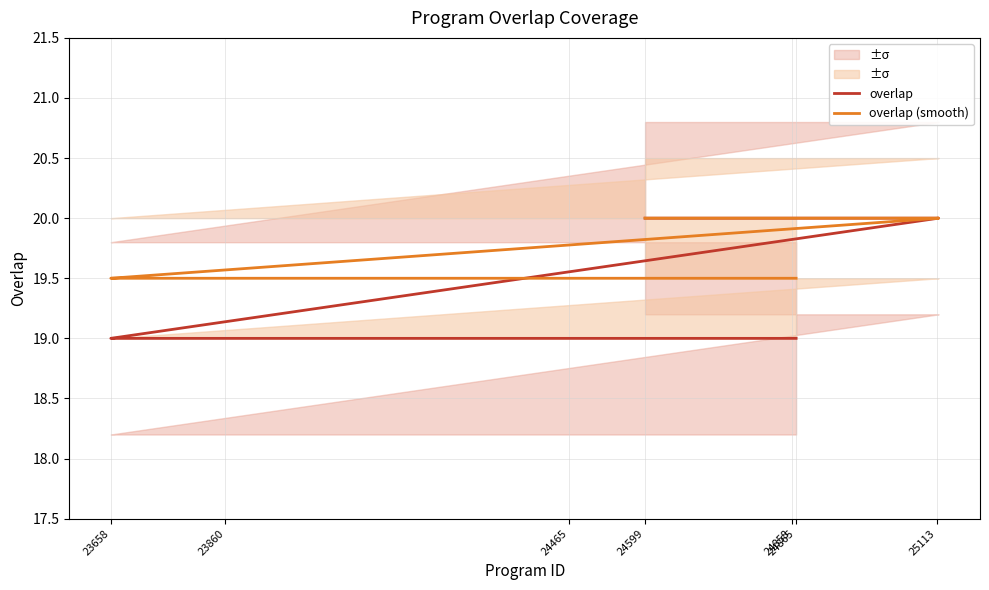

True or false: overlap (smooth) has a value of 8.2 at 23.

False